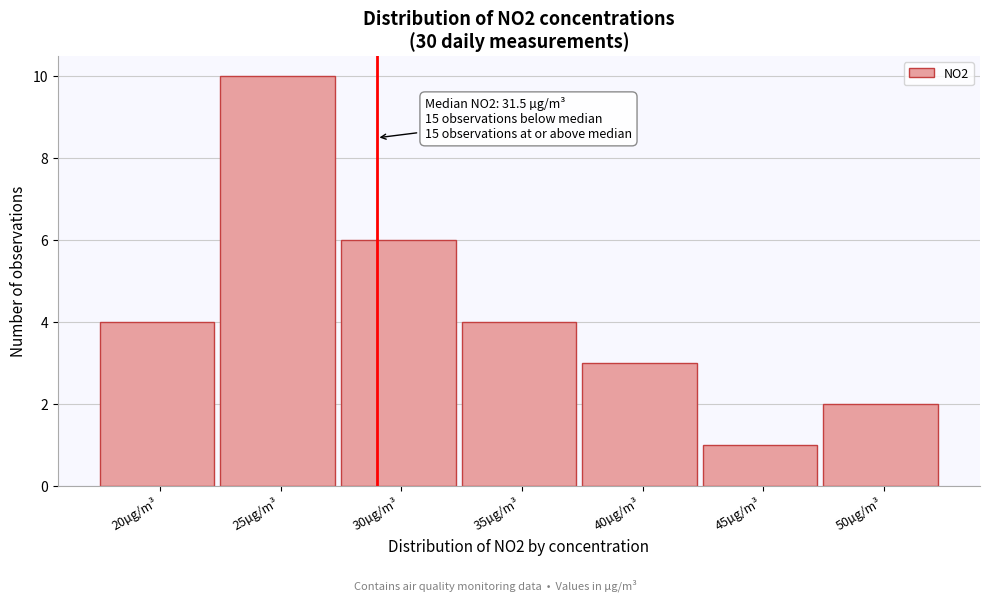

Reading left to right, what are all the values shown in this chart?

4	10	6	4	3	1	2